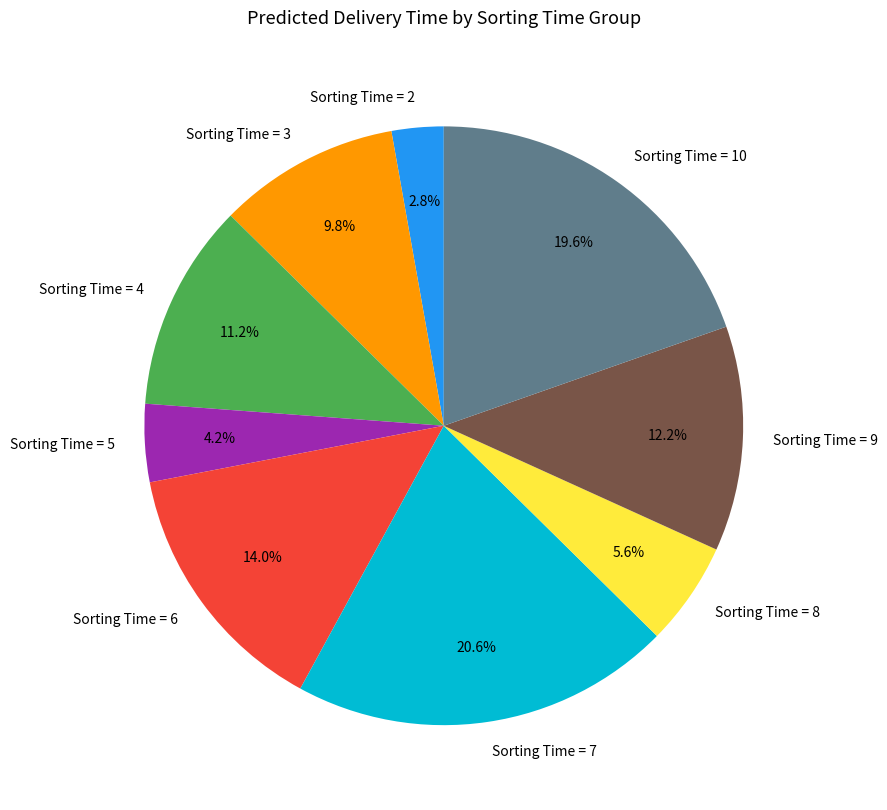

What percentage do Sorting Time = 3 and Sorting Time = 4 together represent?

21.0%